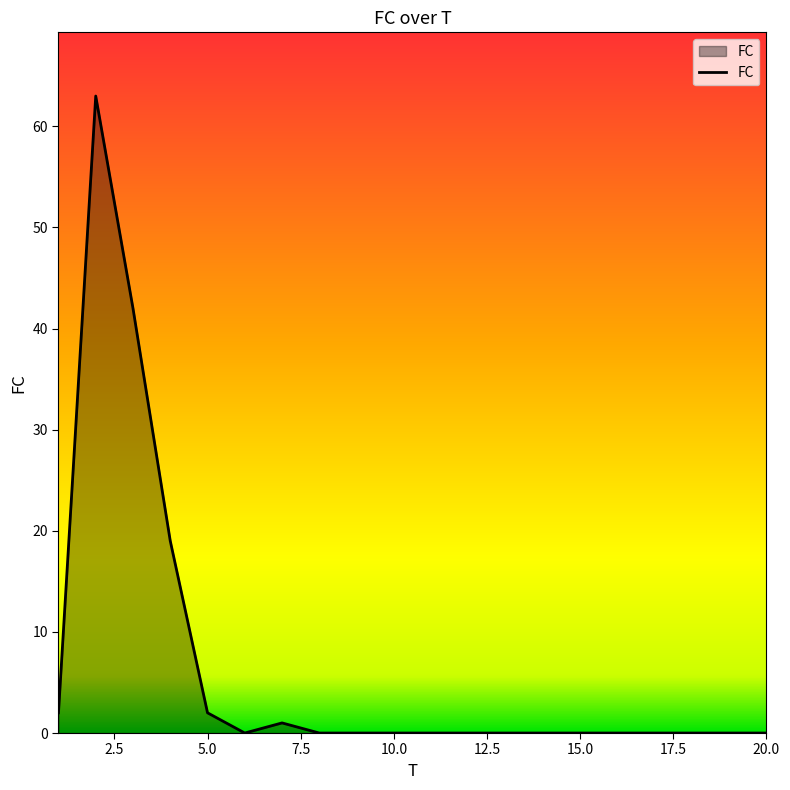

What is the difference between the maximum and minimum values?

63